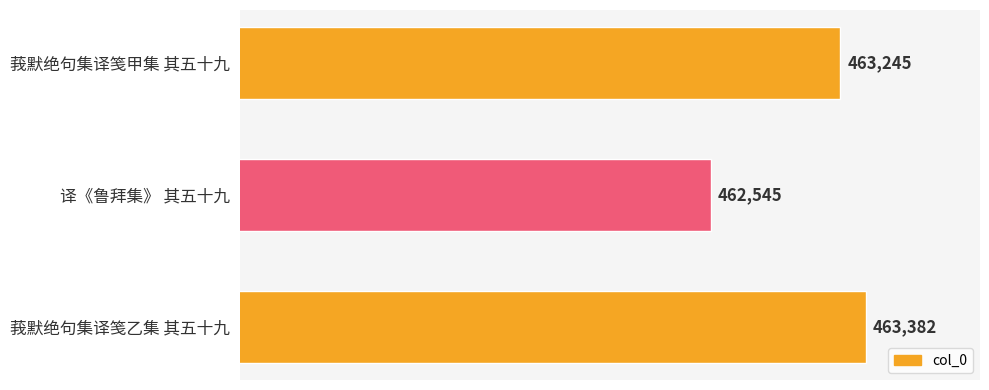

Rank the categories by value from highest to lowest.

莪默绝句集译笺乙集 其五十九, 莪默绝句集译笺甲集 其五十九, 译《鲁拜集》 其五十九